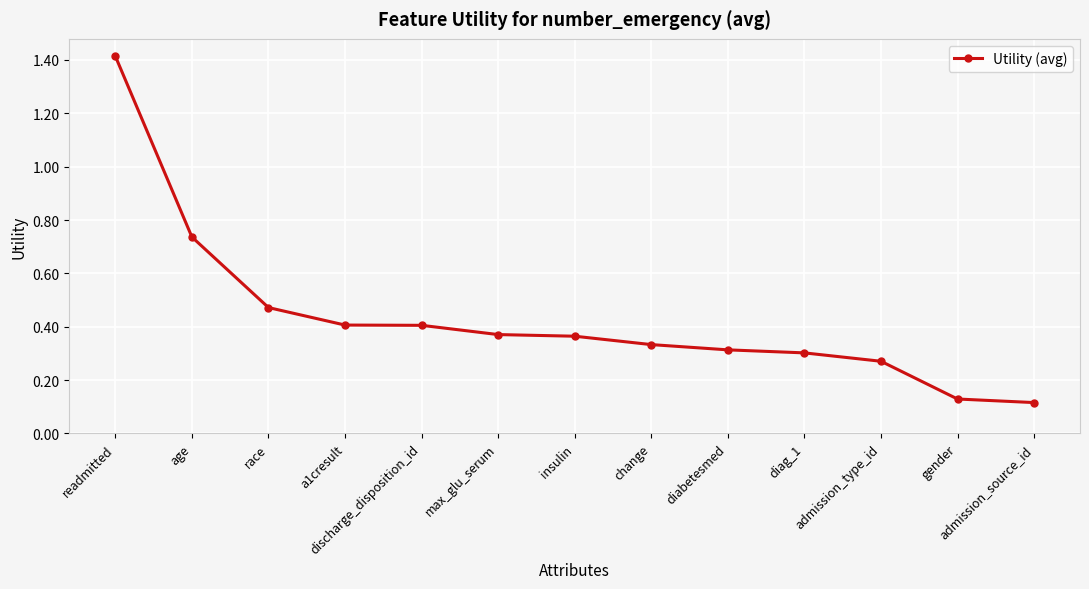

The value at insulin is 0.4. True or false?

True